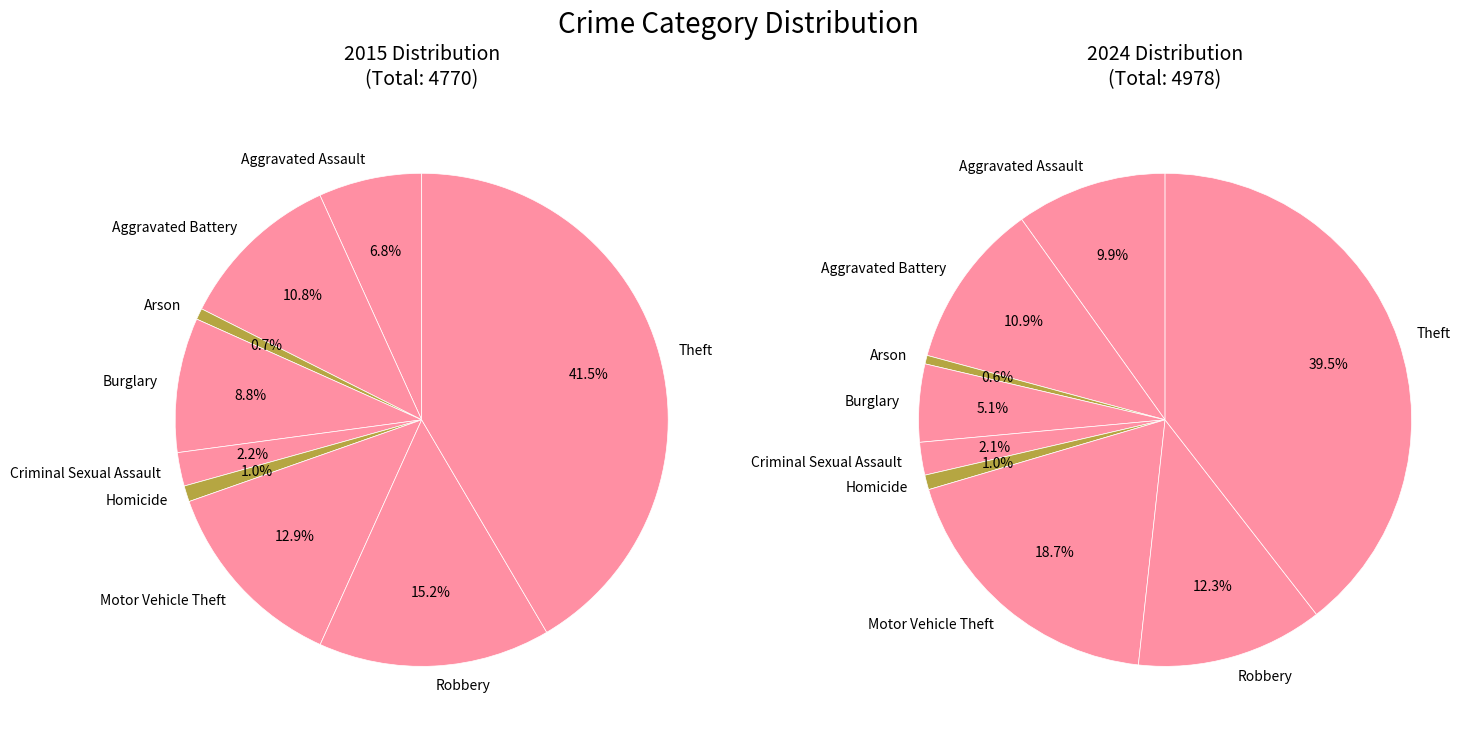

Is it true that Arson is 11% of the pie?

False